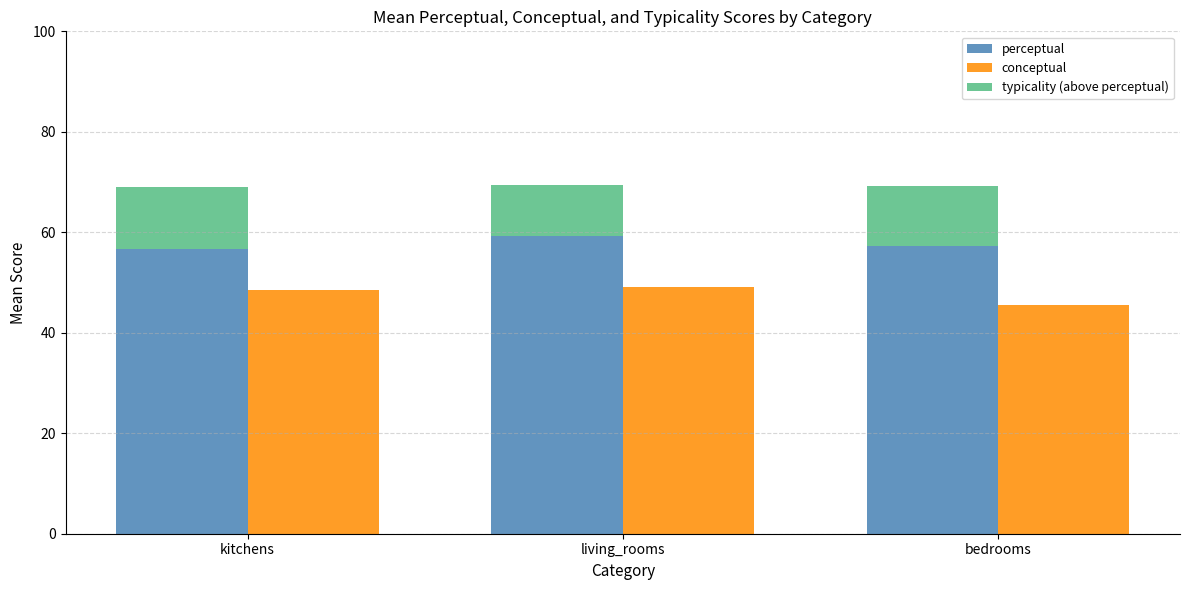

At which label does perceptual first exceed 57?

living_rooms